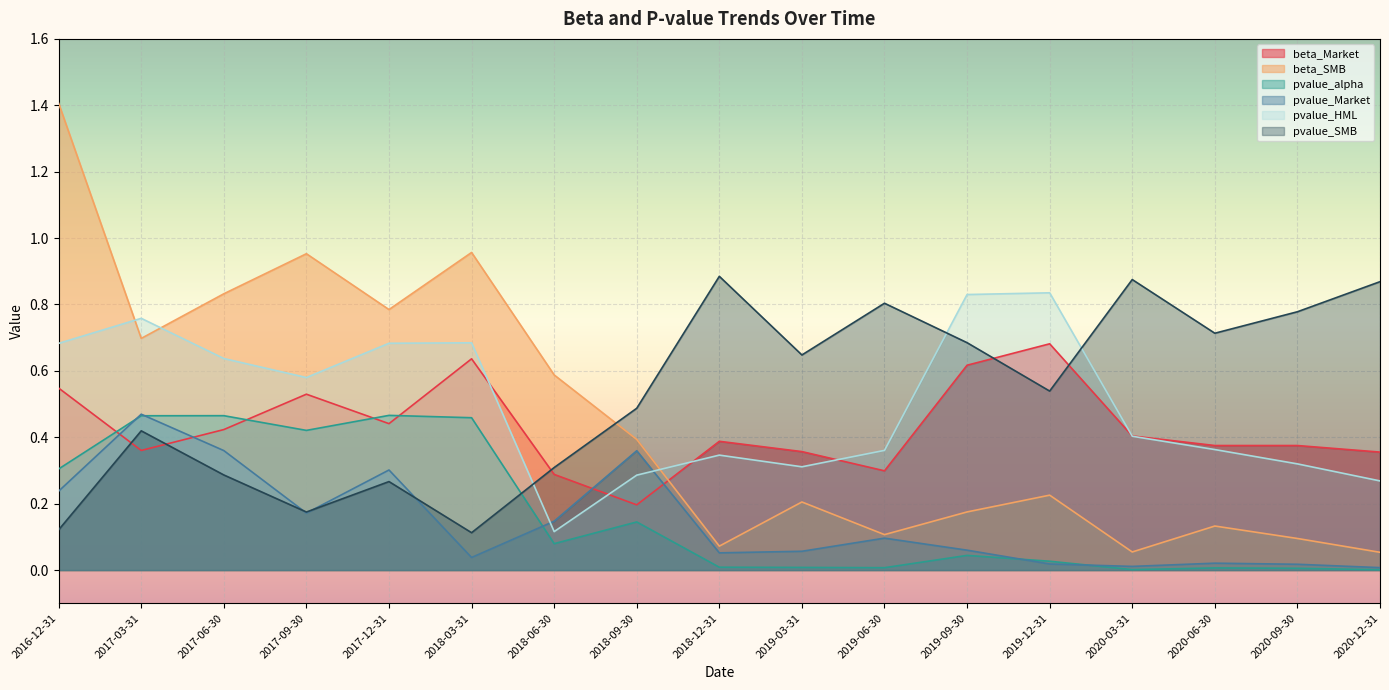

Which series has the largest total across all categories?

pvalue_SMB